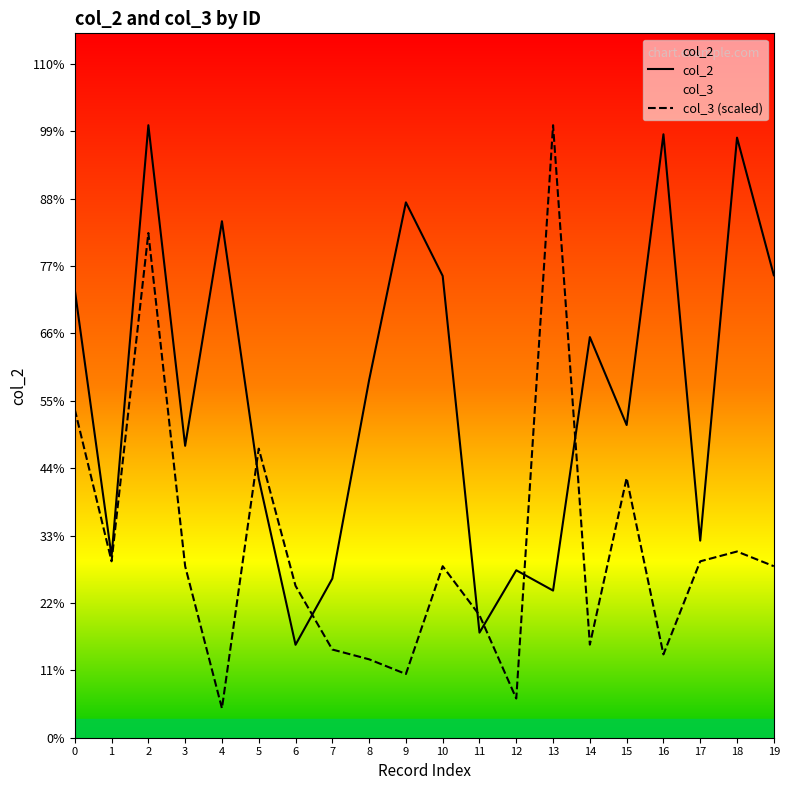

How many data points in col_2 are above 14?

10